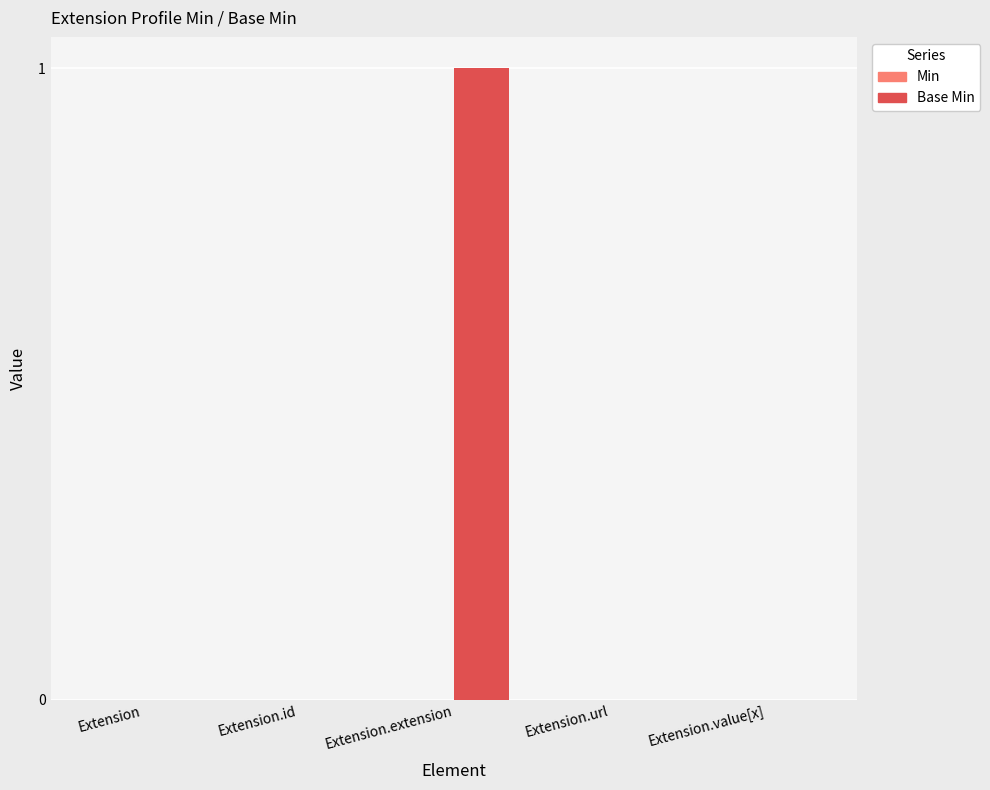

Between Extension.extension and Extension, which is larger?

Extension.extension